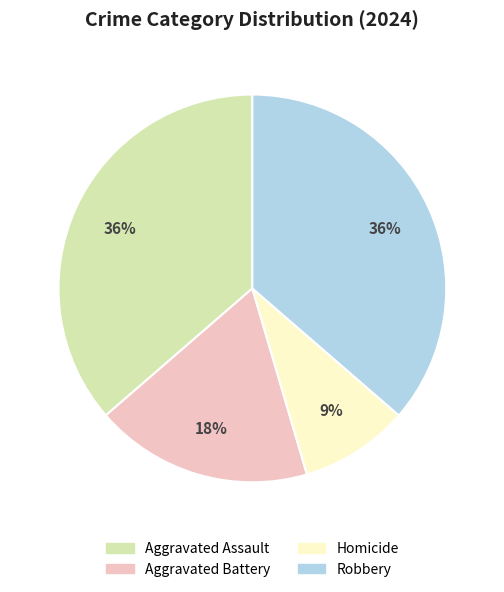

To the nearest percent, what portion does Homicide represent?

9%